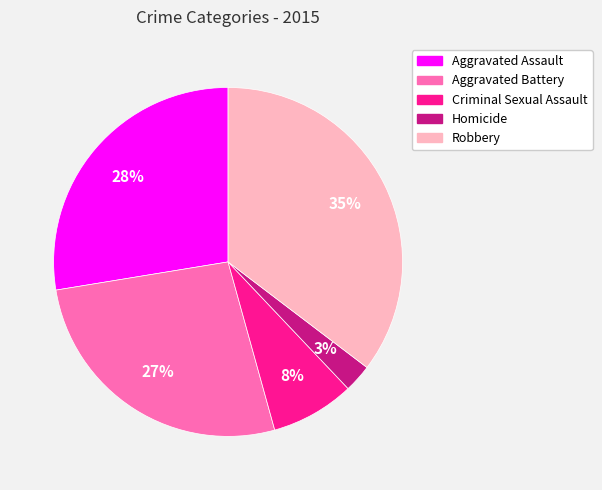

To the nearest percent, what portion does Homicide represent?

3%